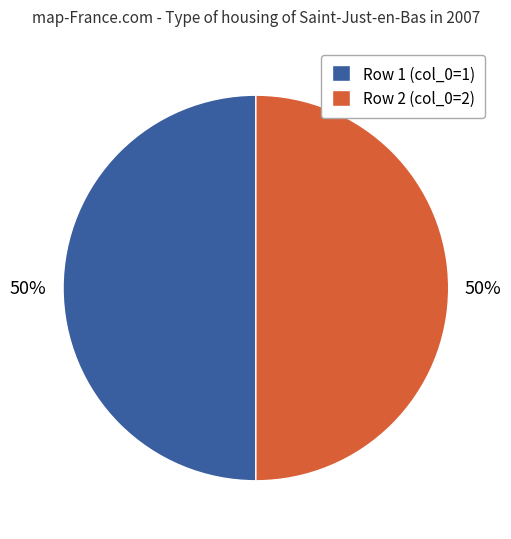

True or false: Row 2 (col_0=2) accounts for 44% of the total.

False